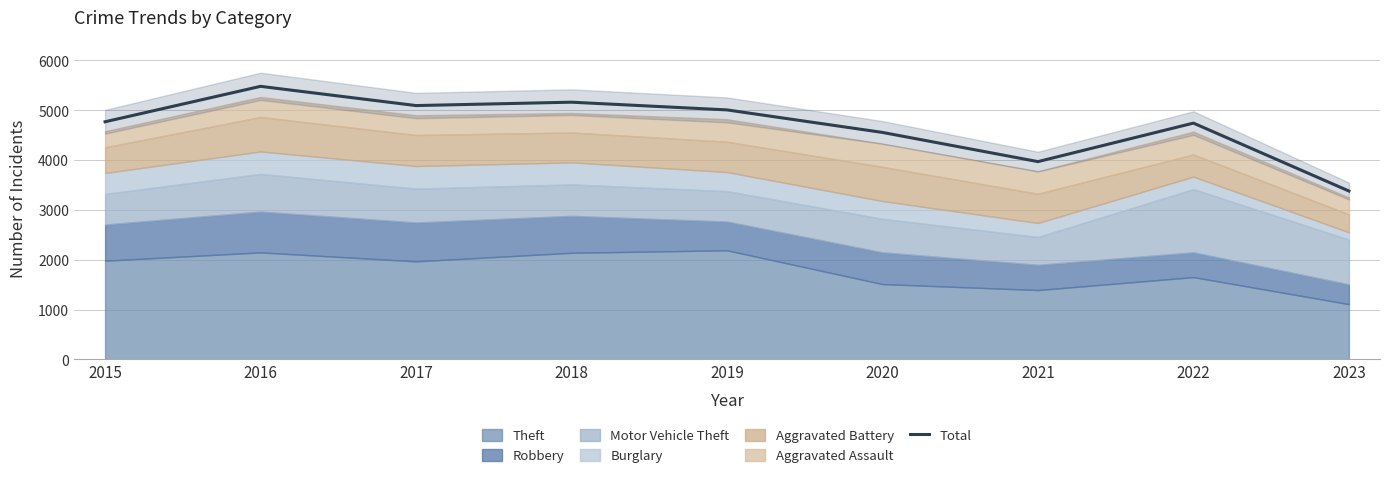

Which category has the lowest value across all series?

2023